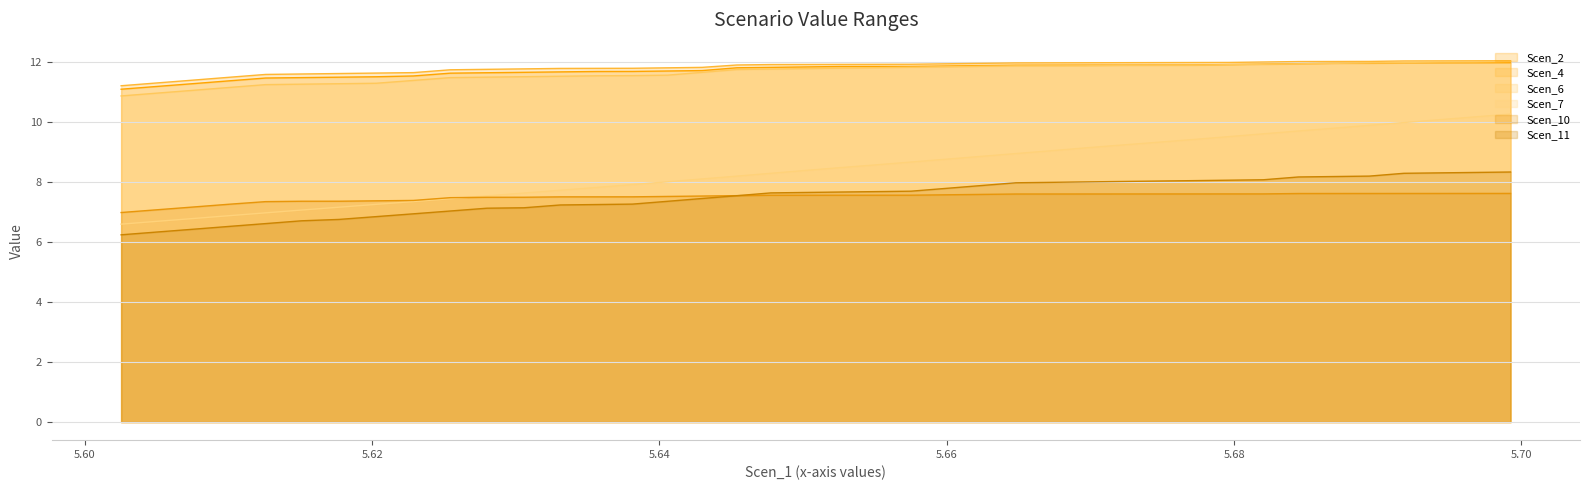

Which series has the largest range (max minus min)?

Scen_7